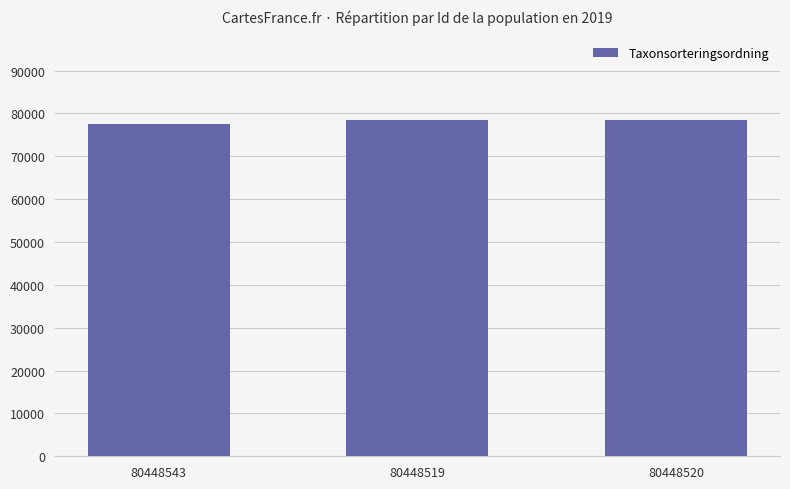

What is the maximum value shown in the chart?

78570